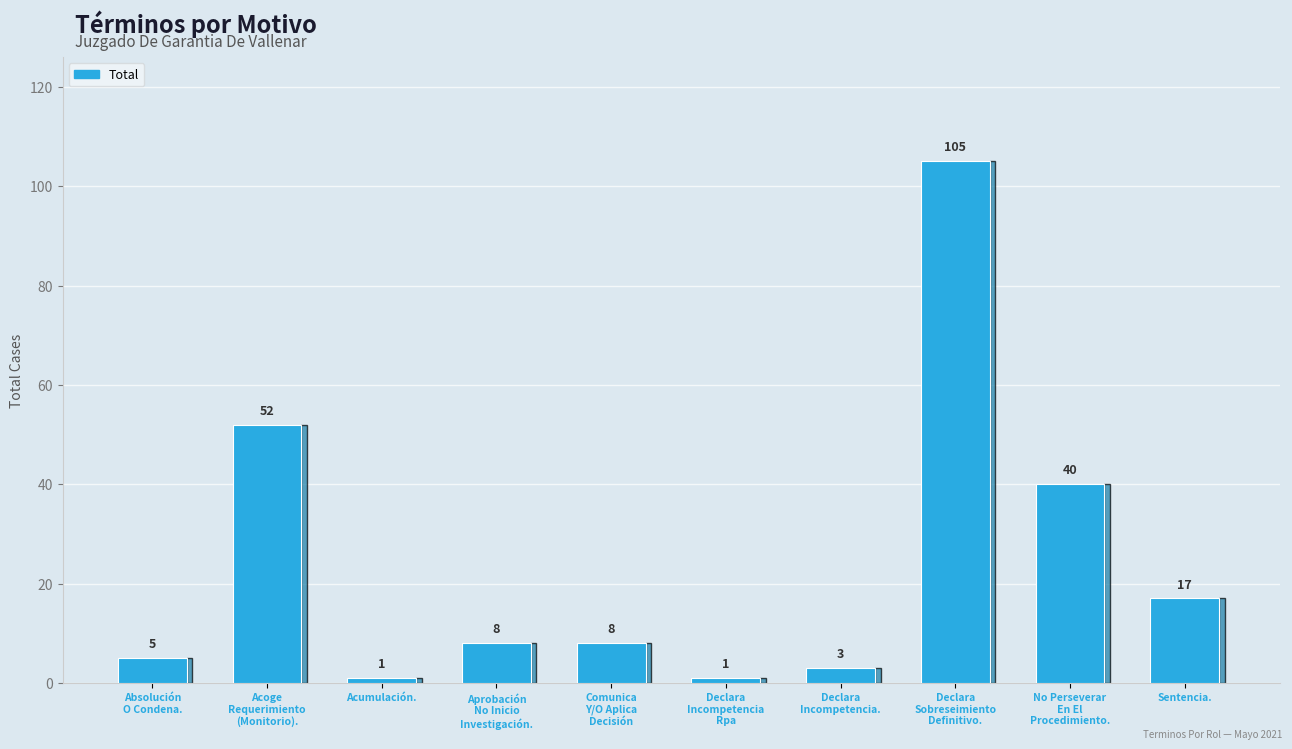

What is the difference between the maximum and minimum values?

104